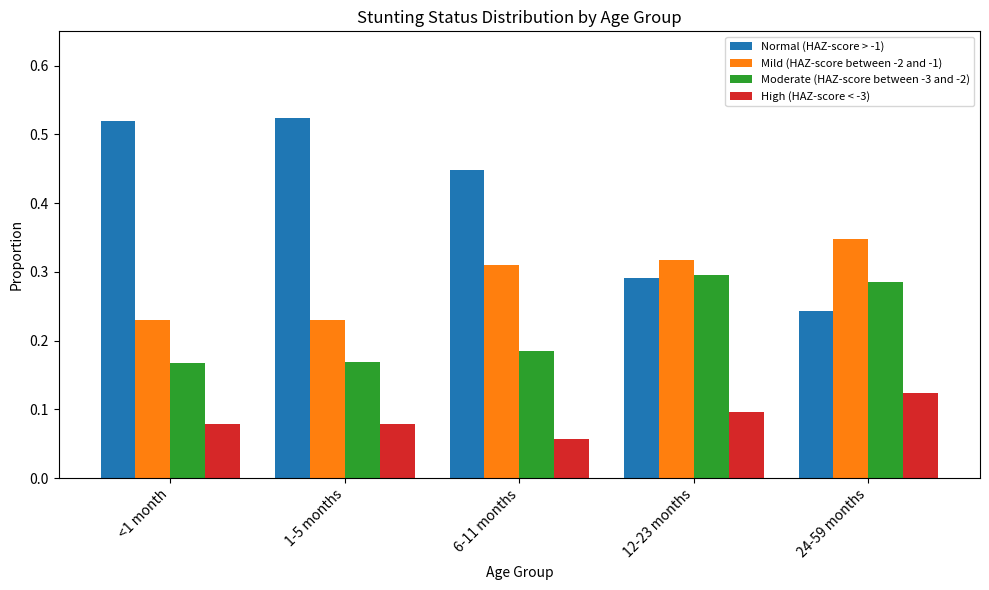

What is the label of the 4th bar from the left?

12-23 months